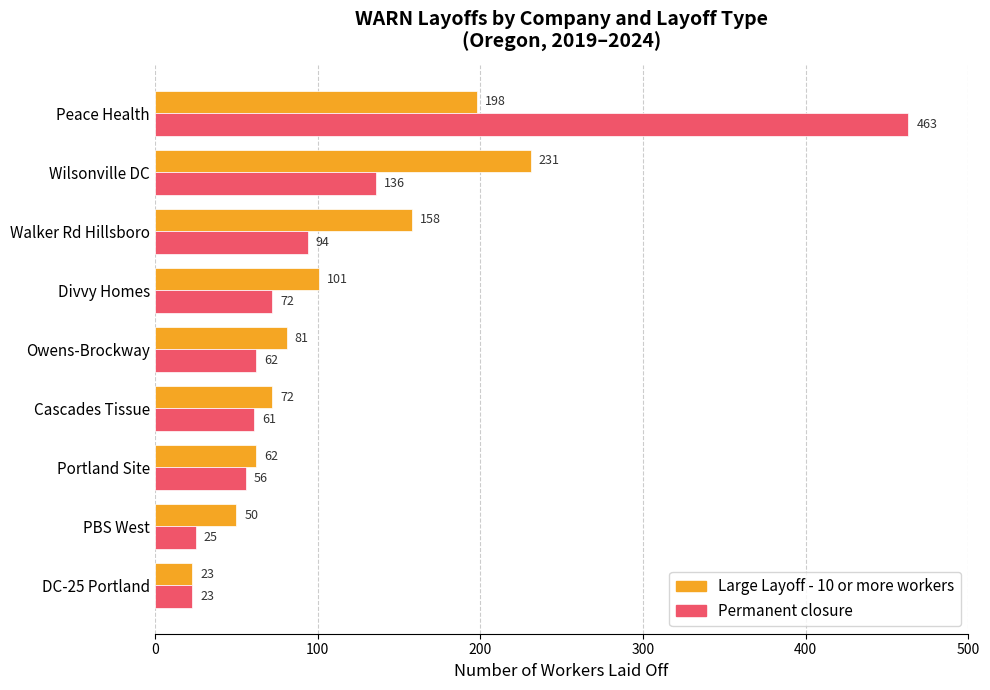

What is the difference between the maximum and minimum values in the Permanent closure series?

440